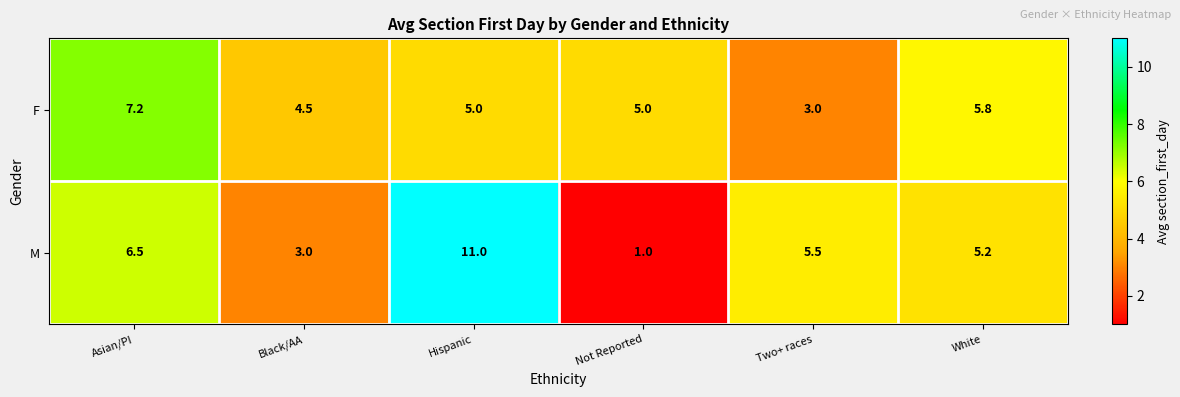

How many series are shown in this chart?

2